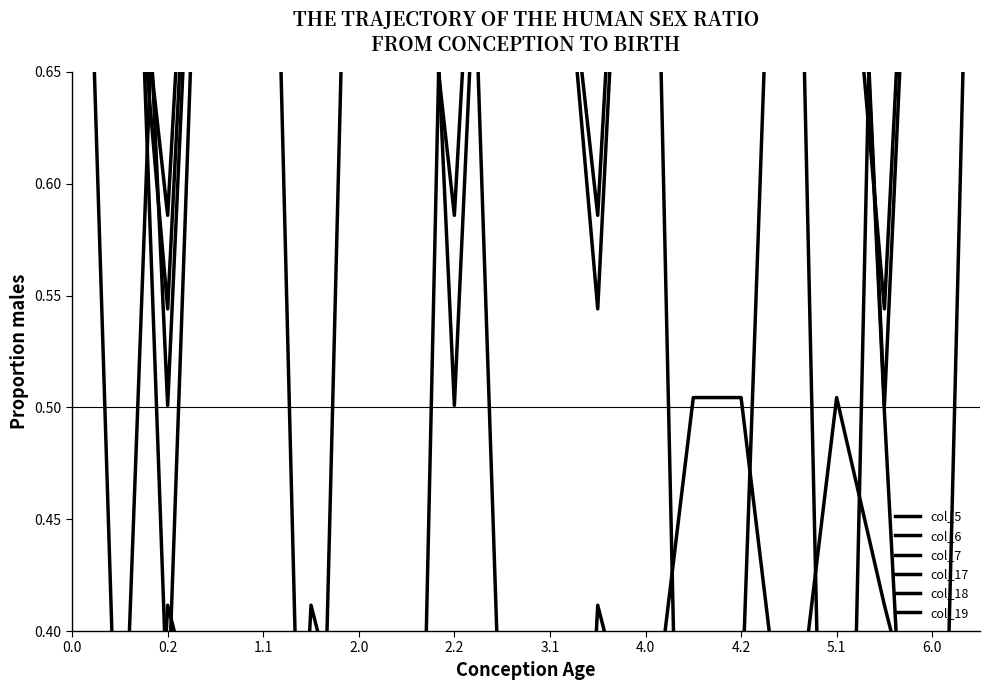

The value of col_17 at 11 is 0.6. True or false?

False